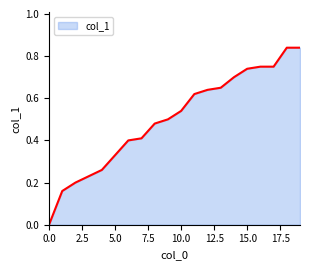

List the labels in order of value, smallest first.

0, 1, 2, 3, 4, 5, 6, 7, 8, 9, 10, 11, 12, 13, 14, 15, 16, 17, 18, 19